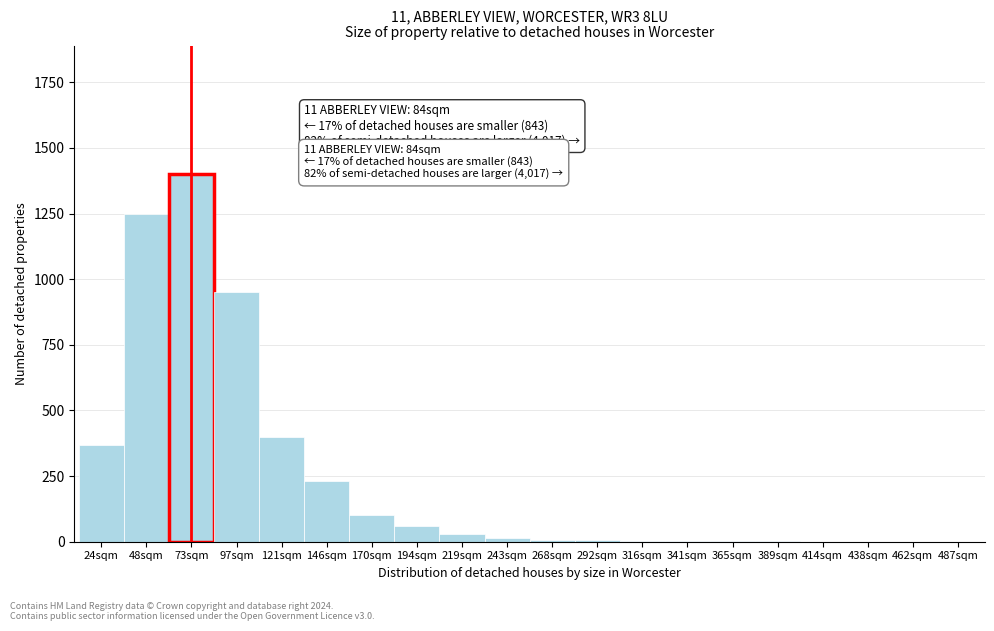

What is the sum of all values?

4825